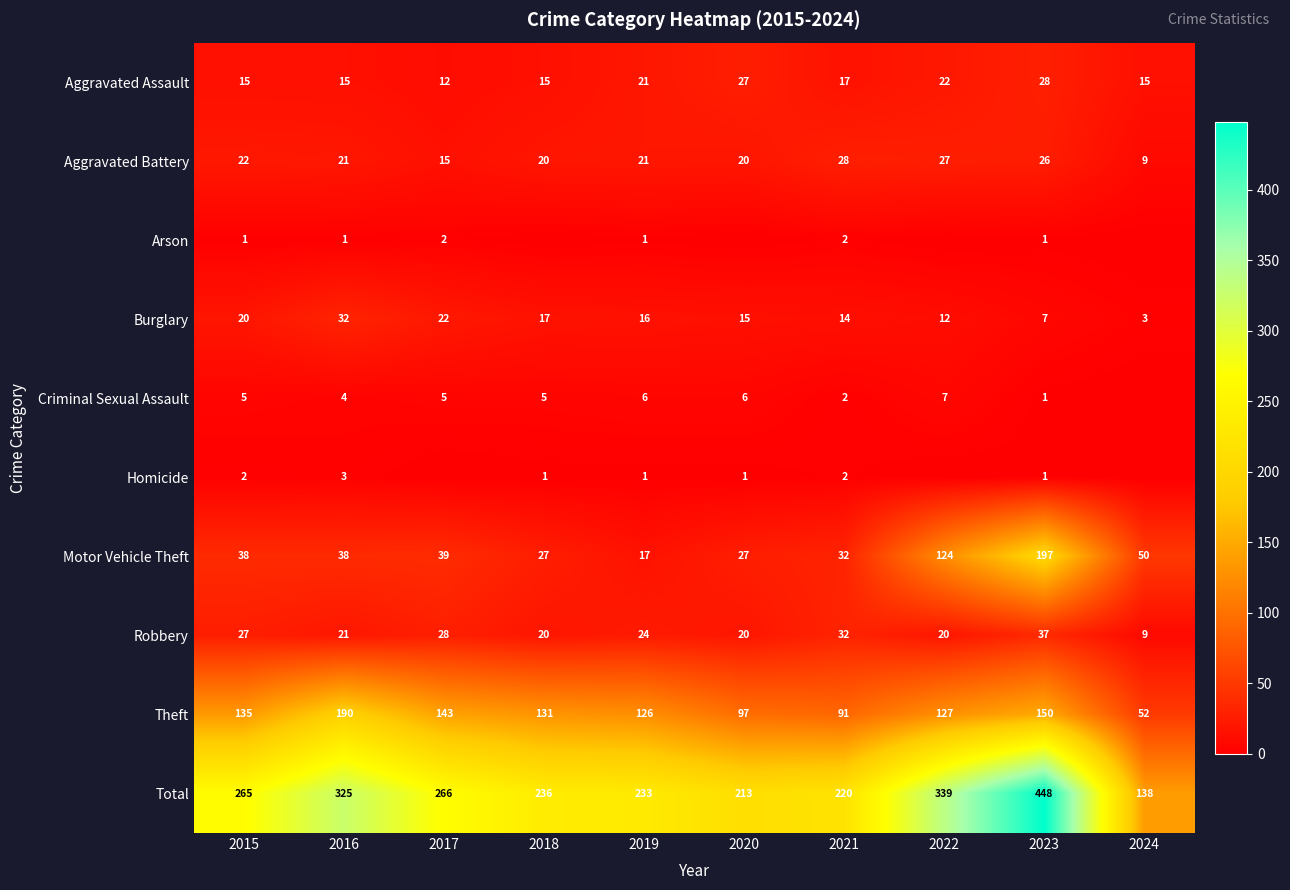

True or false: Aggravated Battery has a value of 26 at 2023.

True